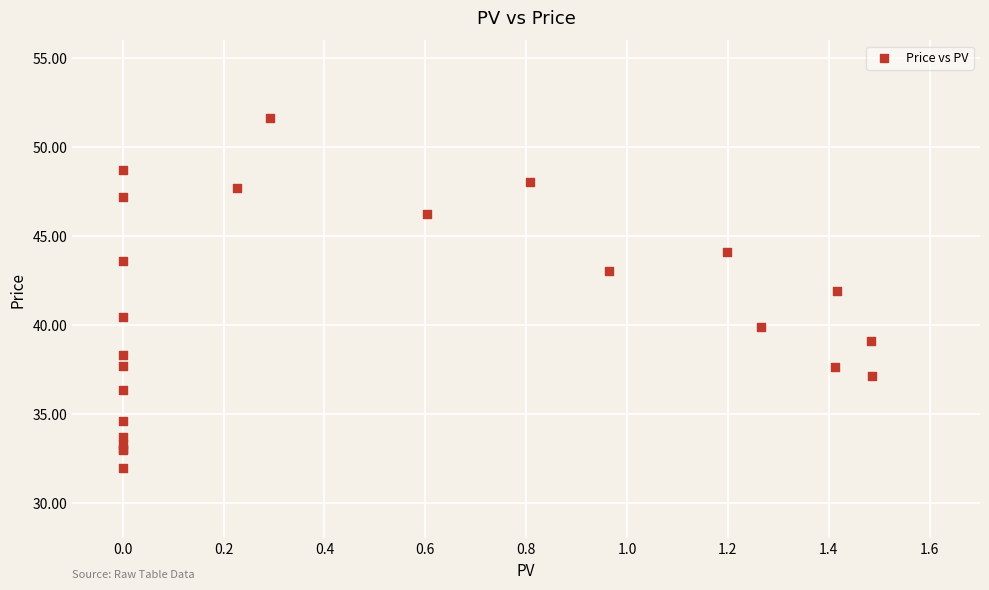

What Y value in the scatter plot is closest to 41?

40.5